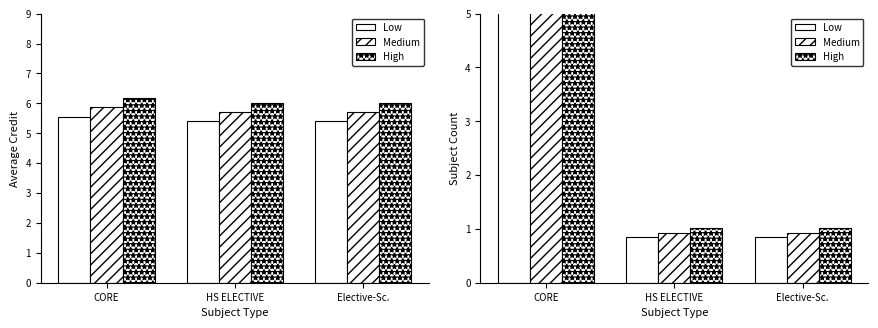

Which series has the largest range (max minus min)?

High